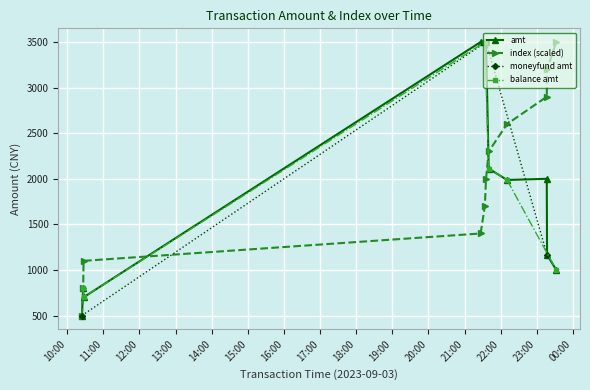

How many times do index and amt cross each other?

3